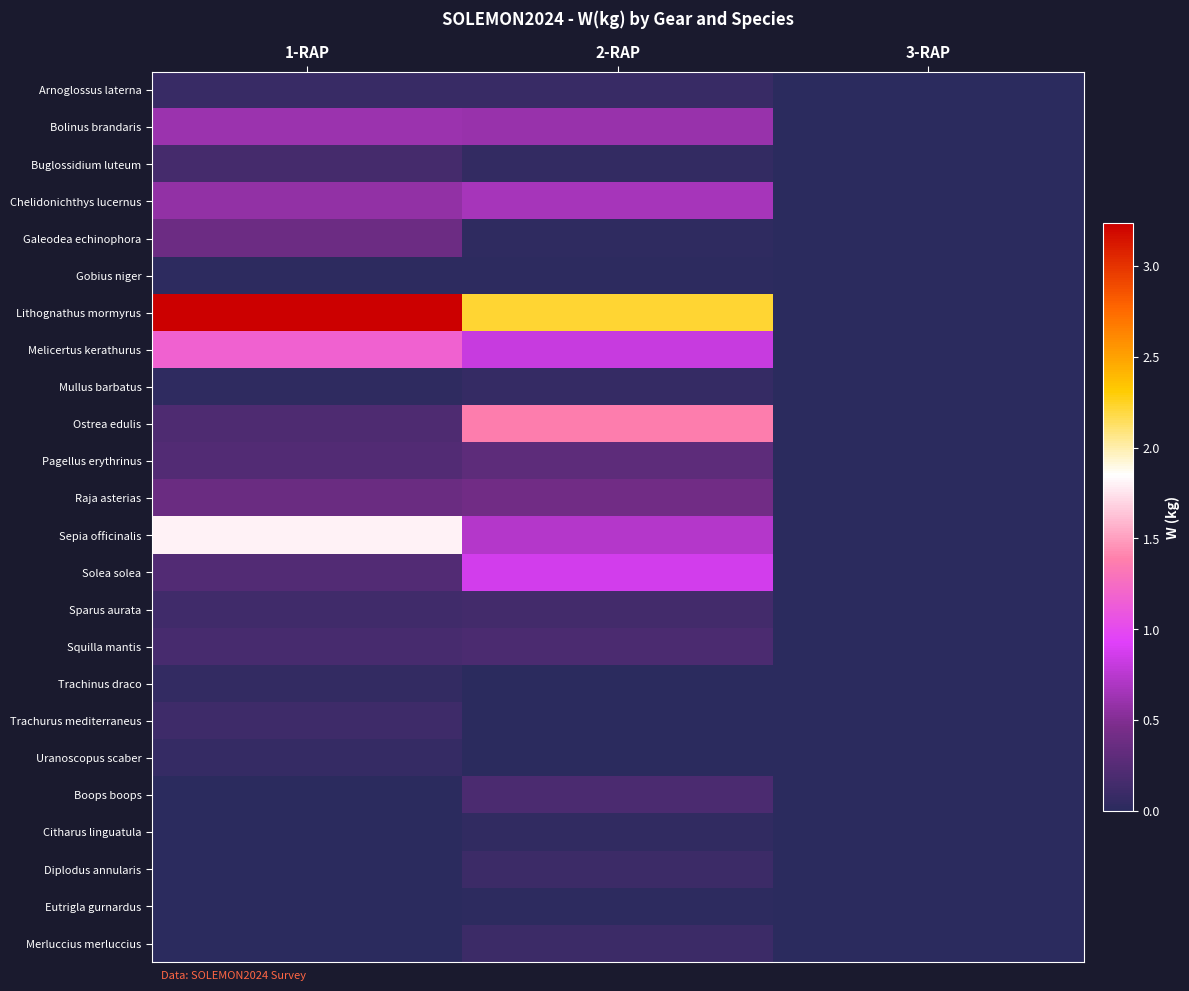

Count the number of data series in this chart.

24